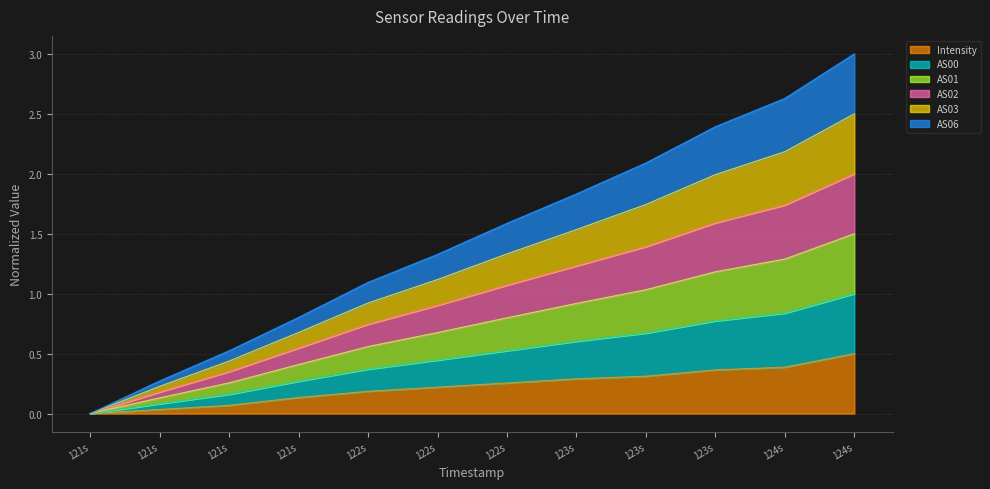

Does the chart display data point markers on the line(s)?

No